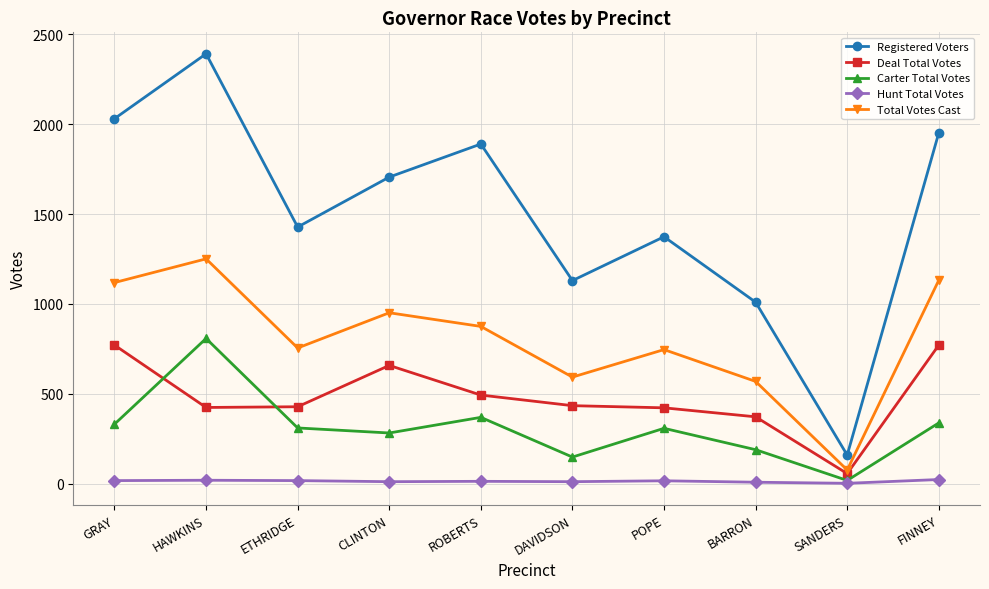

What is the label of the 8th point from the right?

ETHRIDGE